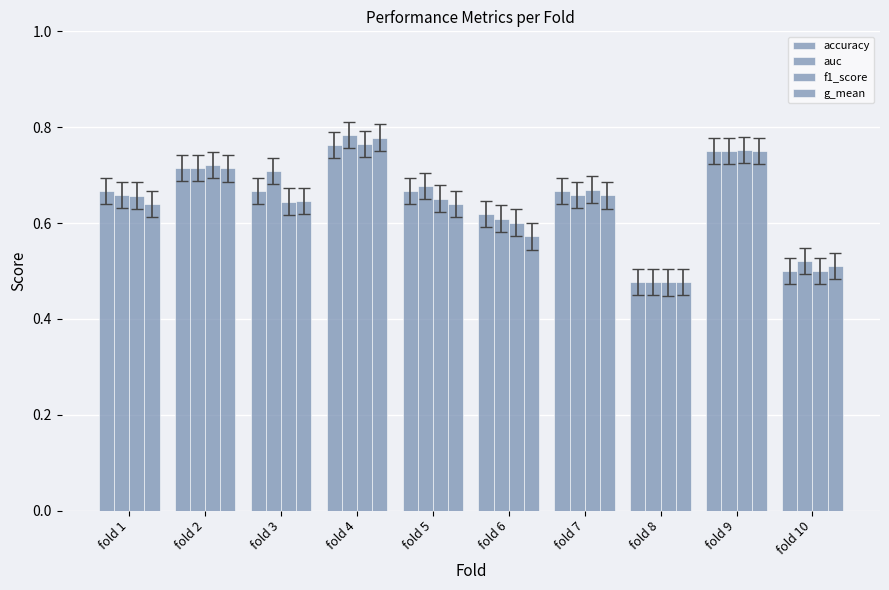

Count the auc values in the range 0 to 1.

10